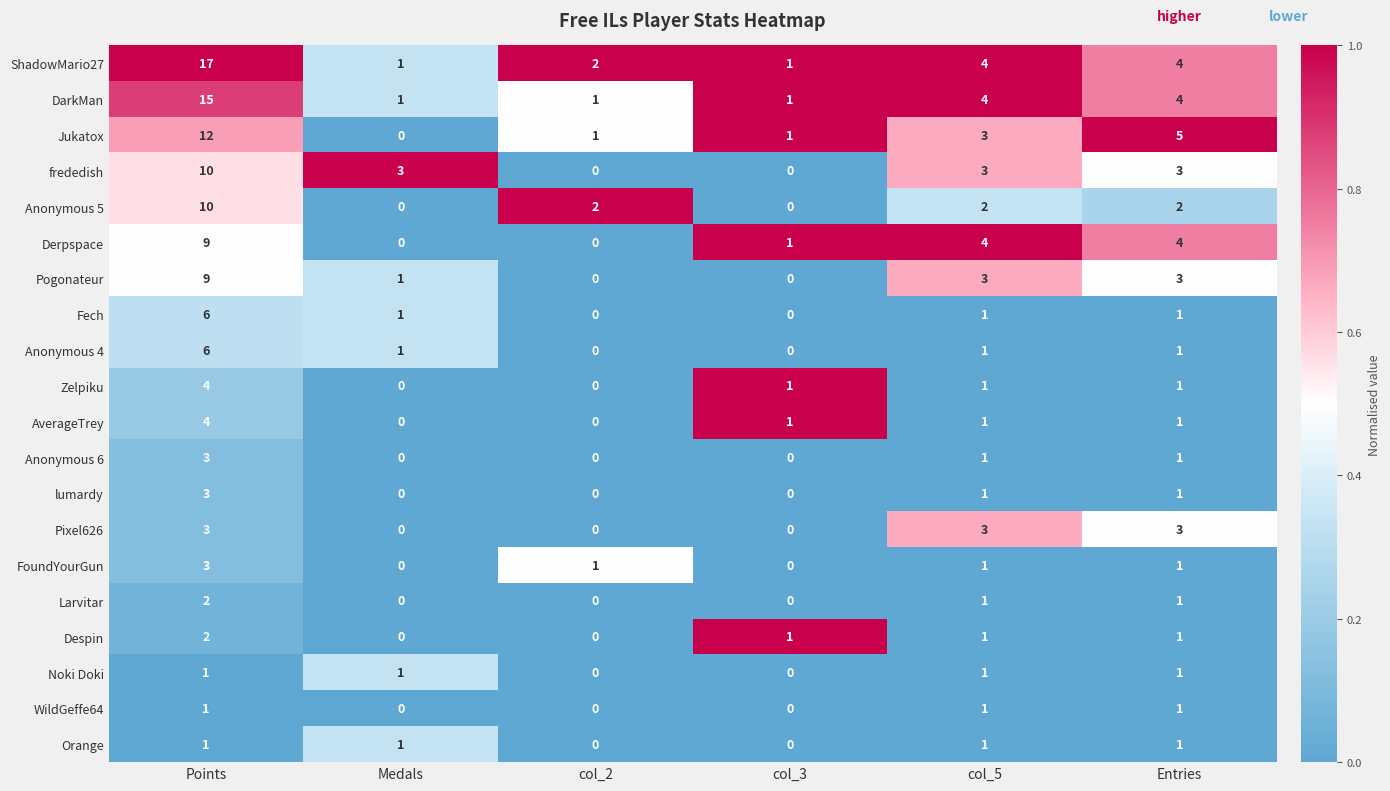

Between col_3 and Entries, which series saw the biggest shift?

Jukatox